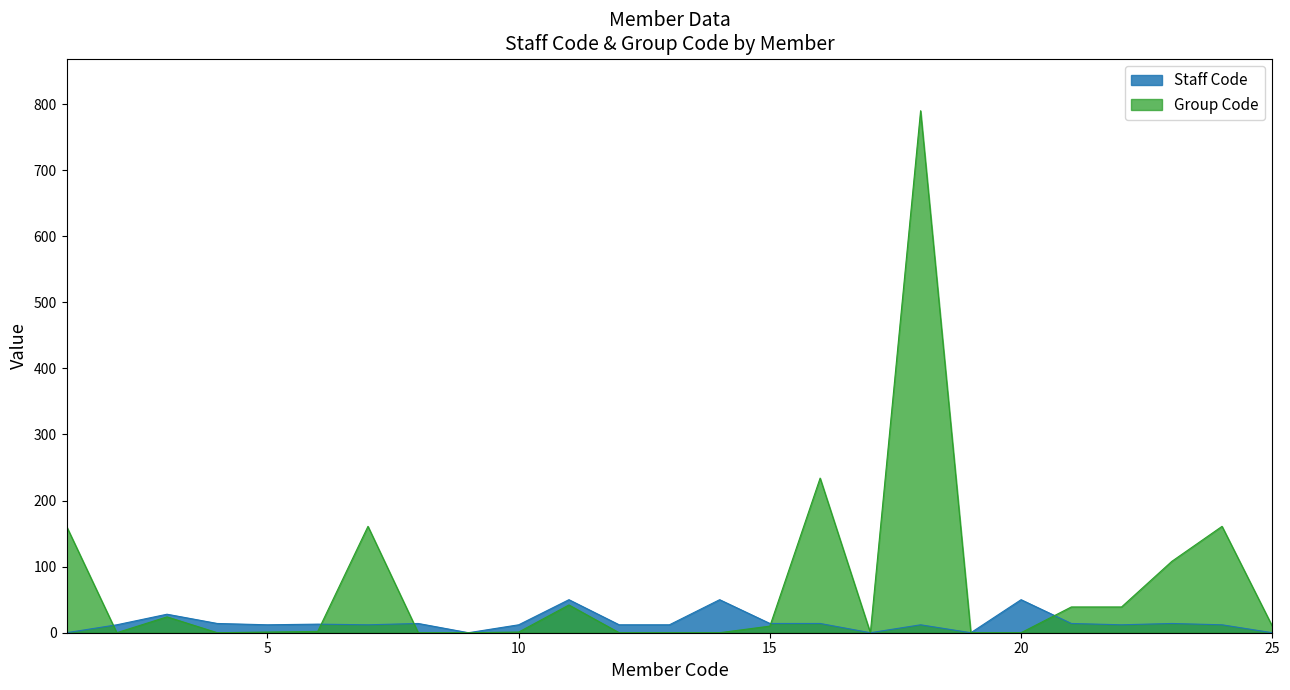

Which has a higher value, 1 or 22?

22